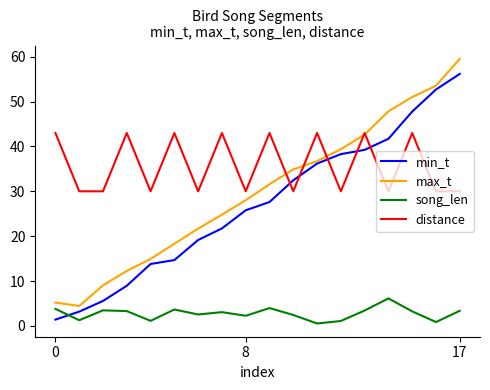

What is the highest value of the distance series?

43.0